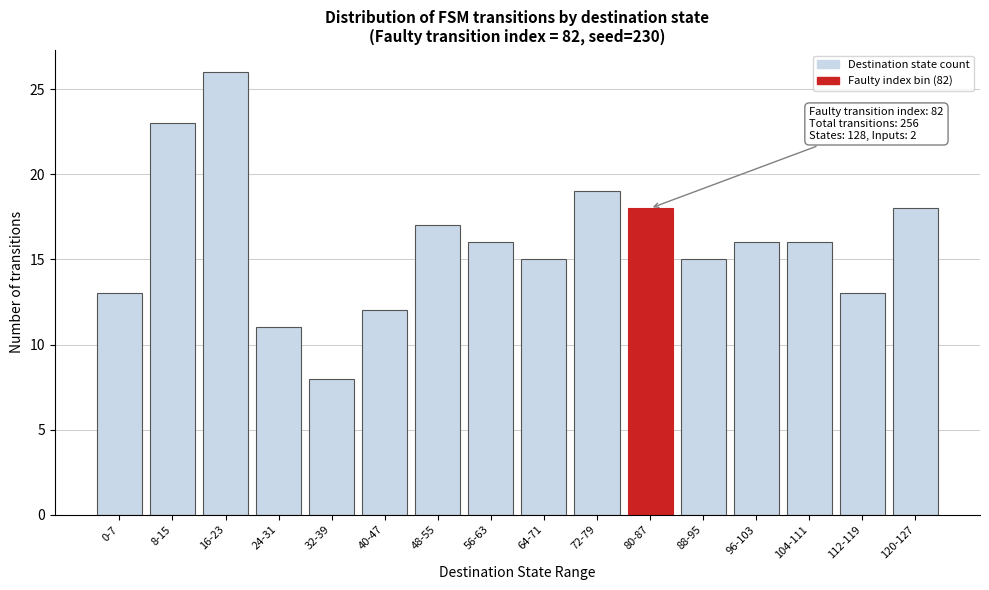

Reading right to left, extract all data points from this chart.

120-127=18	112-119=13	104-111=16	96-103=16	88-95=15	80-87=18	72-79=19	64-71=15	56-63=16	48-55=17	40-47=12	32-39=8	24-31=11	16-23=26	8-15=23	0-7=13